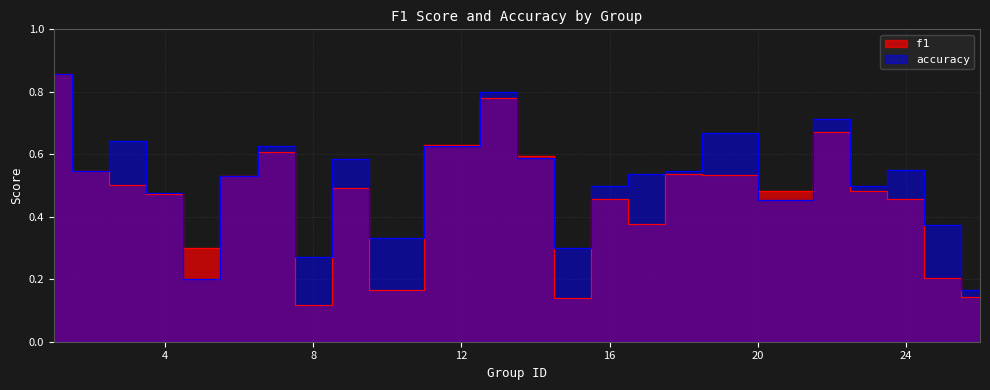

The f1 series shows 0.5 at 24. True or false?

True